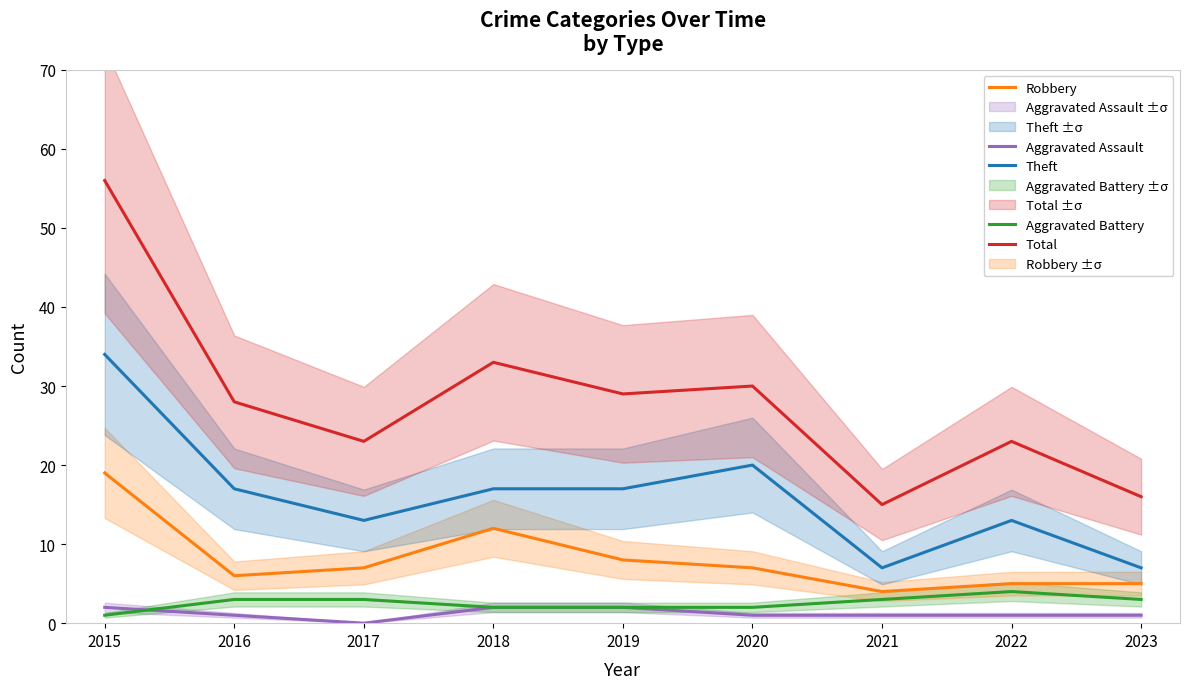

In Theft, how many points are higher than both neighbors (excluding endpoints)?

2